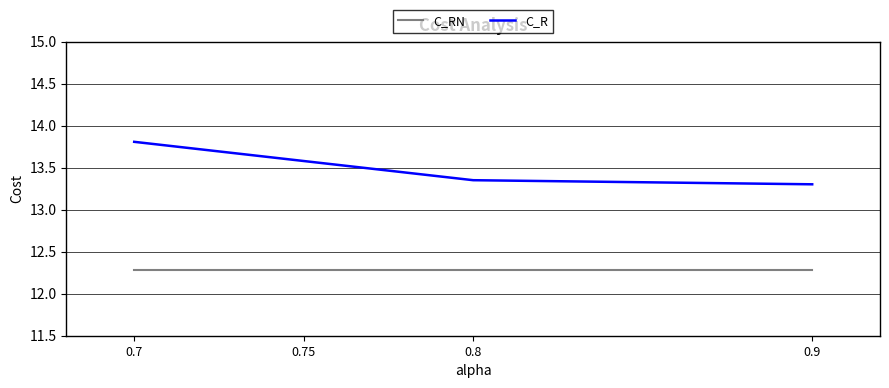

True or false: C_R and C_RN intersect in this chart.

False